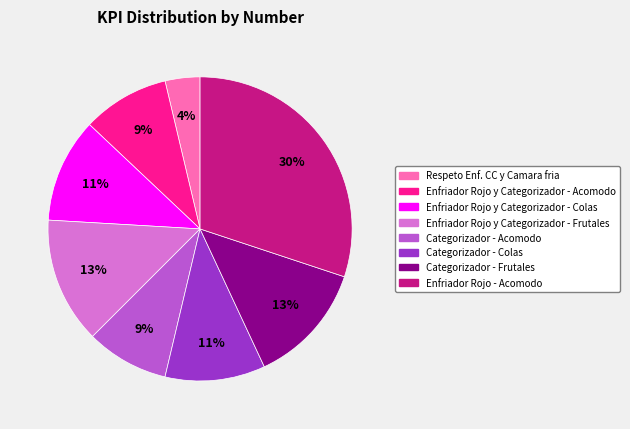

What is the ratio of the value at Categorizador - Acomodo to the value at Categorizador - Colas?

0.8